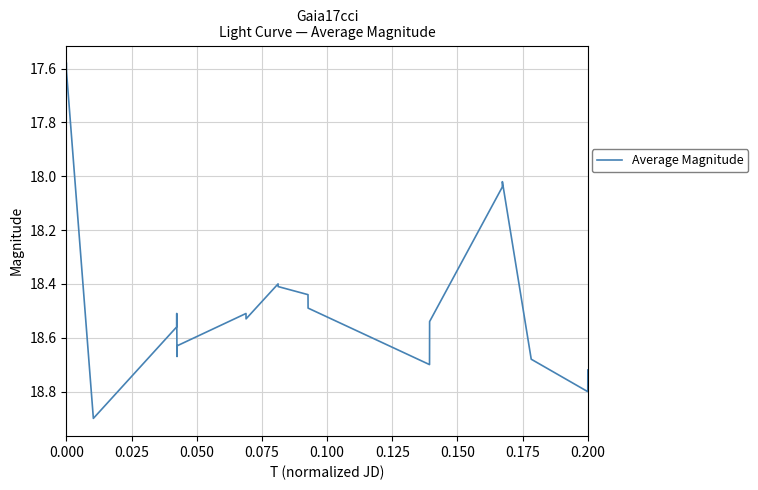

How many values are below 18?

2